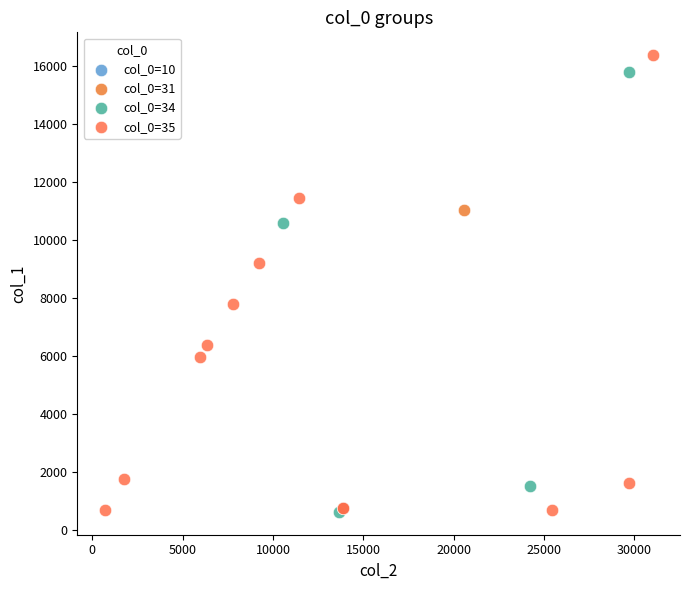

Which series reaches the maximum Y coordinate?

col_0=35